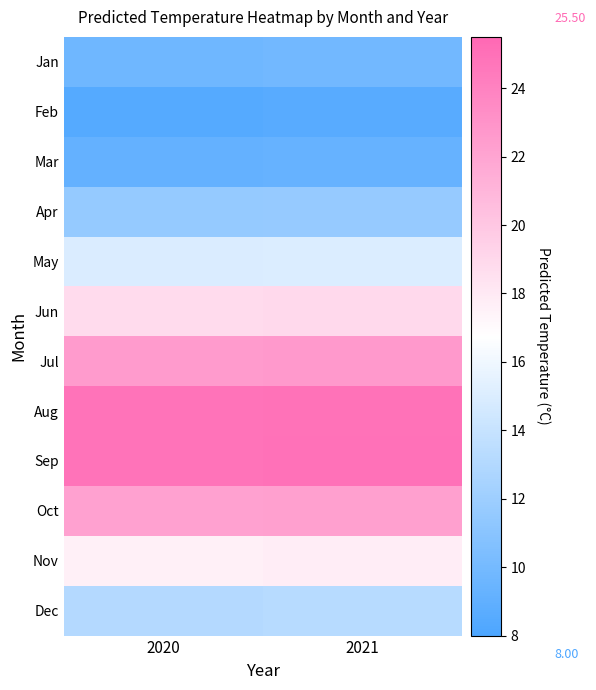

At which category does the chart reach its minimum across all series?

2020